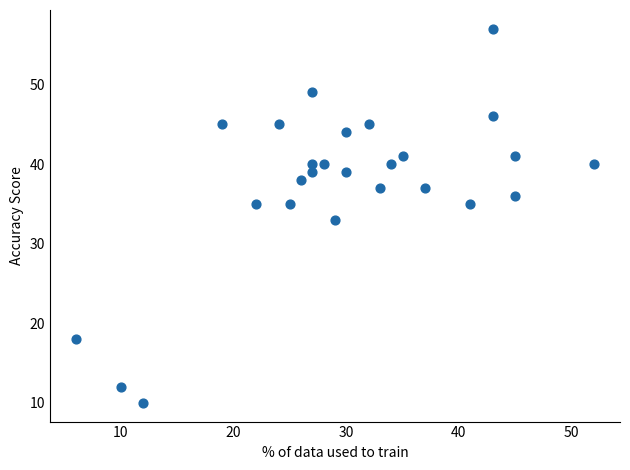

What is the range of Y values (max minus min)?

47